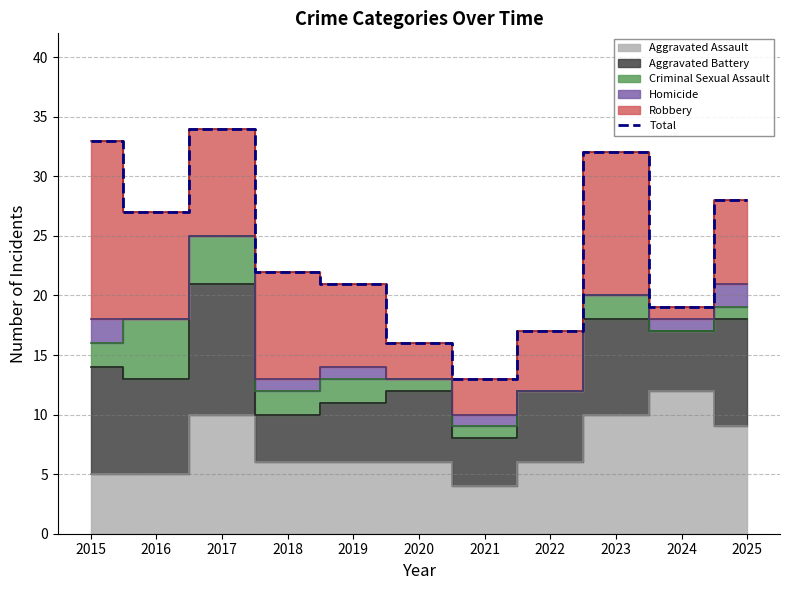

Is it true that the value at 2025 is 6?

False